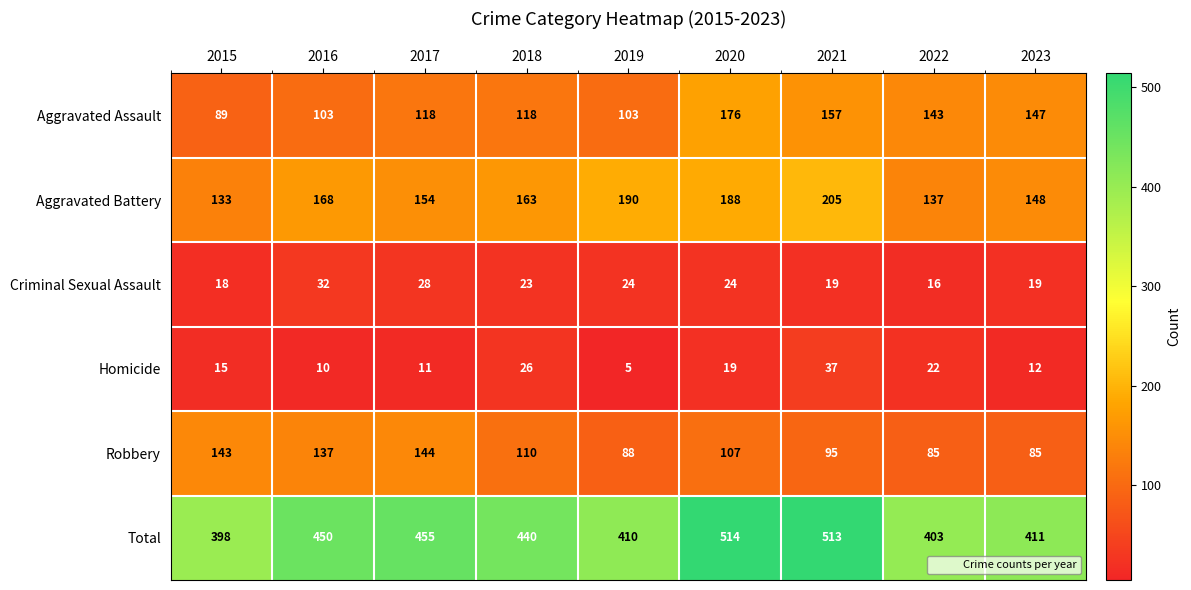

What is the difference between the highest and lowest values at 2015?

383